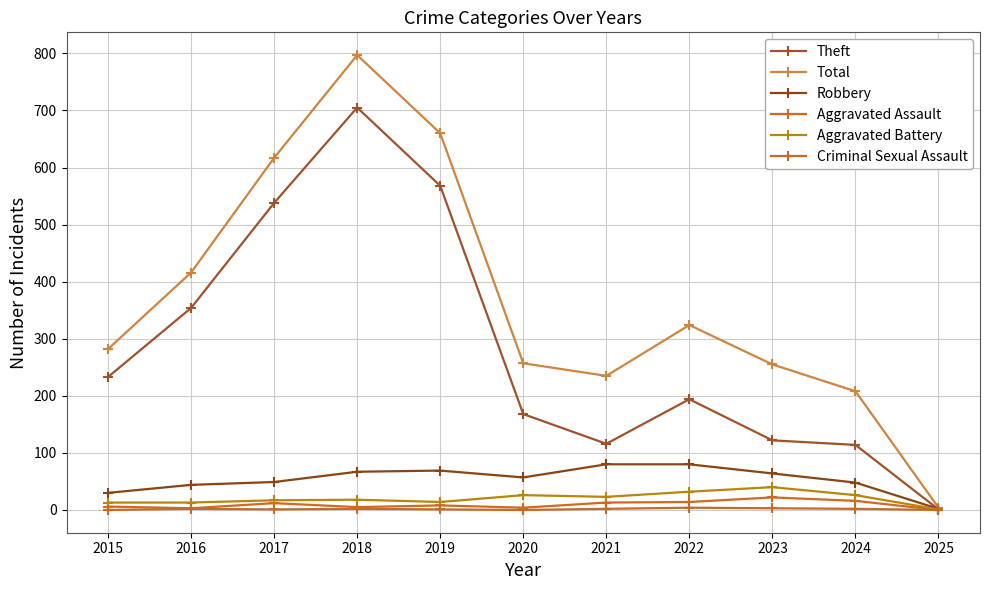

Where does the Robbery series first go above 57?

2018